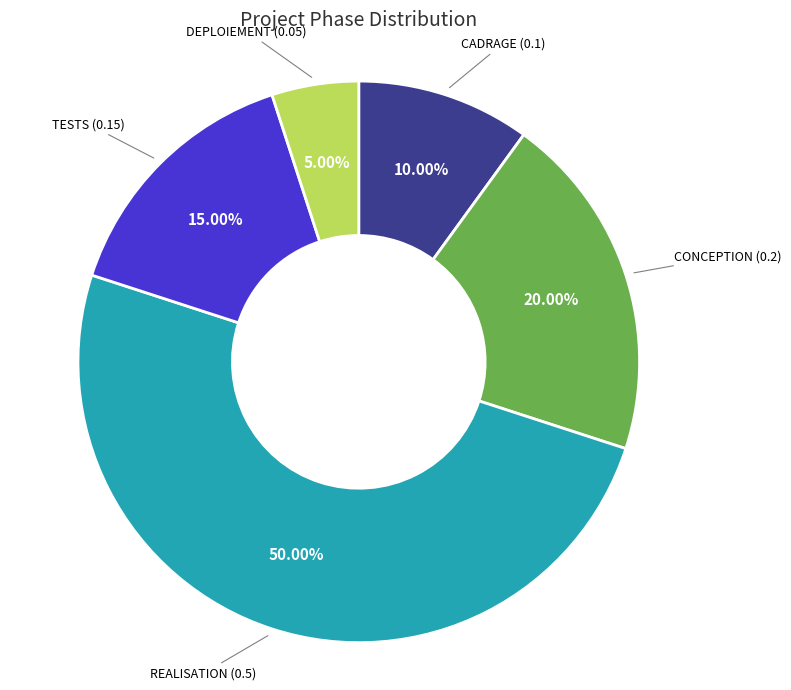

To the nearest percent, what is the combined percentage of CONCEPTION and CADRAGE?

30%